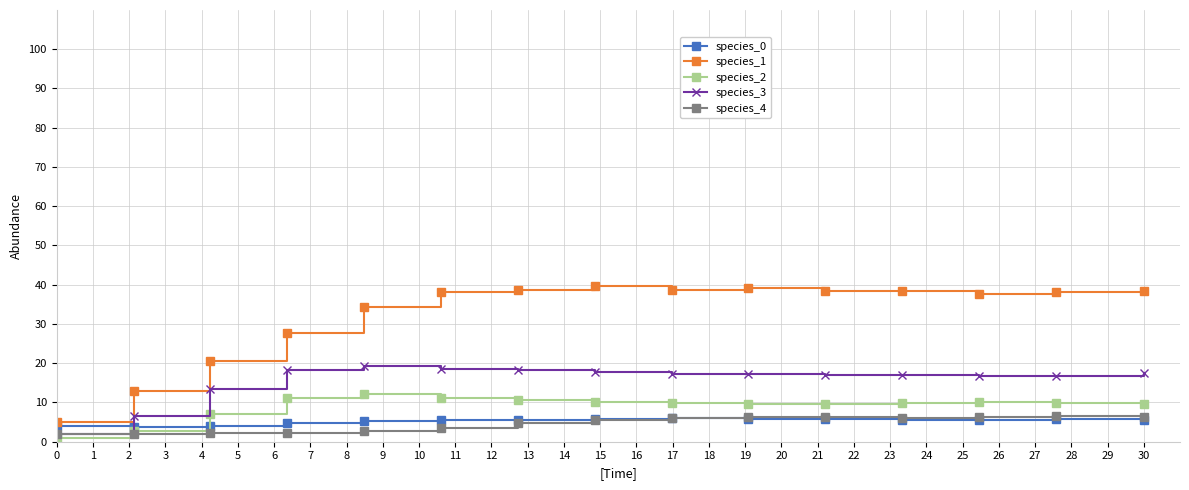

What is the minimum value shown in the chart?

1.0